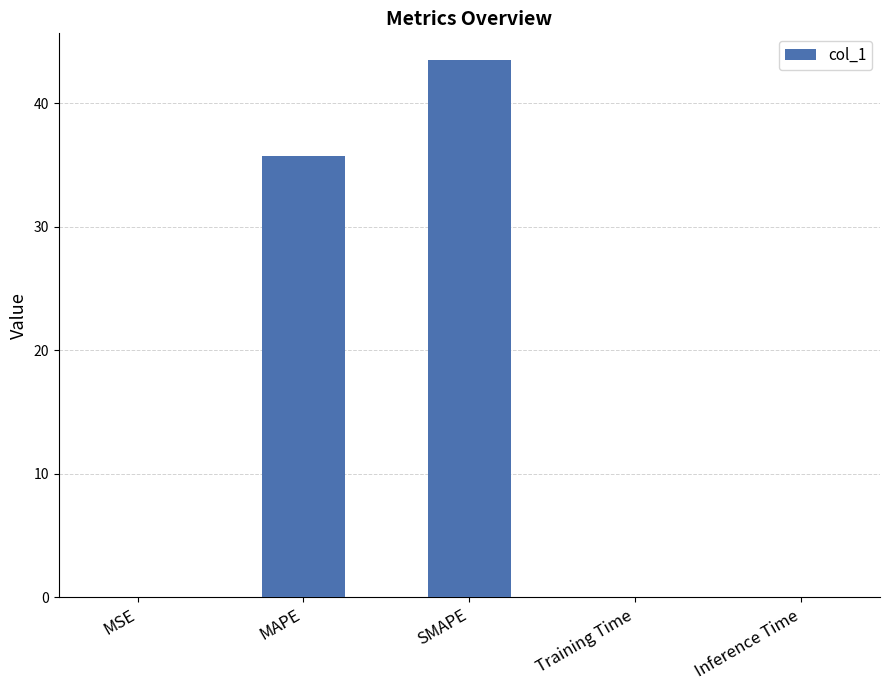

What is the difference between the values at MAPE and SMAPE?

7.8